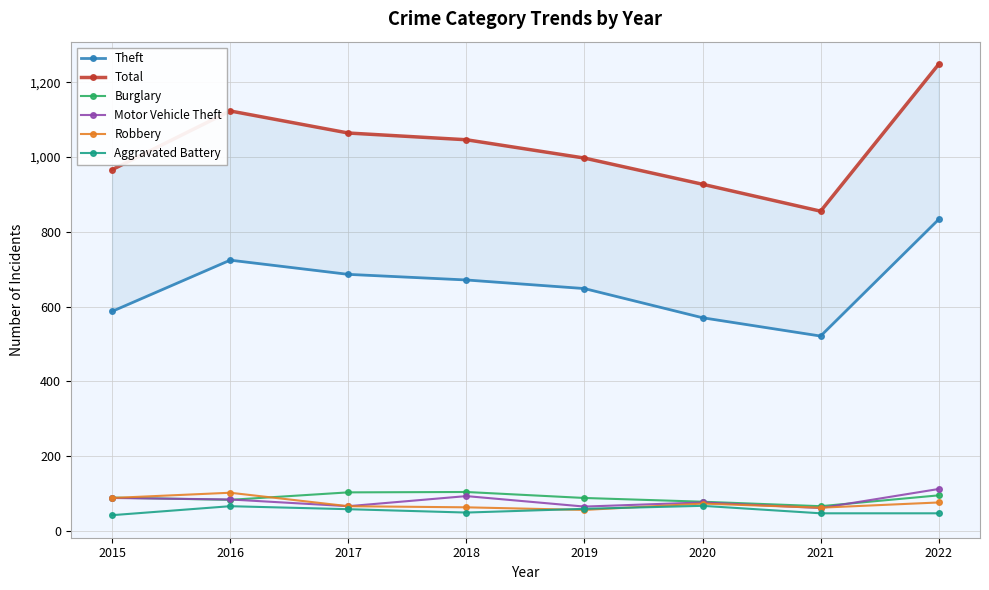

Reading left to right, list all the values displayed in this chart.

Theft: 2015=587	2016=724	2017=686	2018=671	2019=648	2020=570	2021=521	2022=833
Total: 2015=966	2016=1123	2017=1064	2018=1046	2019=997	2020=927	2021=855	2022=1248
Burglary: 2015=89	2016=83	2017=103	2018=104	2019=88	2020=78	2021=66	2022=95
Motor Vehicle Theft: 2015=88	2016=84	2017=66	2018=93	2019=65	2020=76	2021=61	2022=112
Robbery: 2015=88	2016=102	2017=66	2018=63	2019=56	2020=73	2021=62	2022=76
Aggravated Battery: 2015=42	2016=66	2017=58	2018=49	2019=59	2020=67	2021=47	2022=47